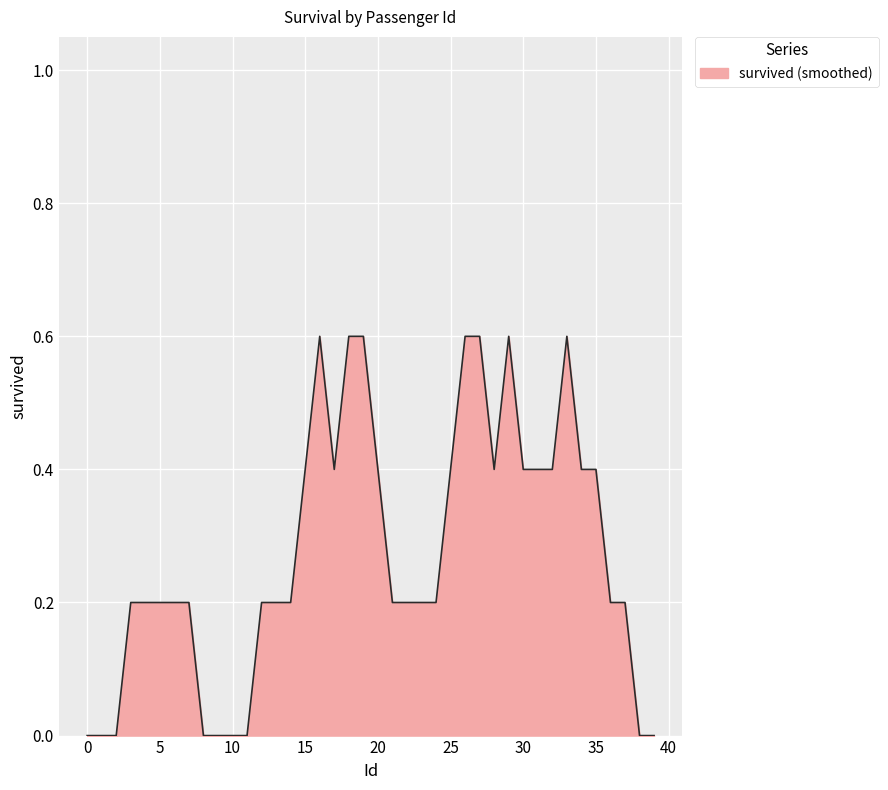

What is the greatest value displayed?

0.6